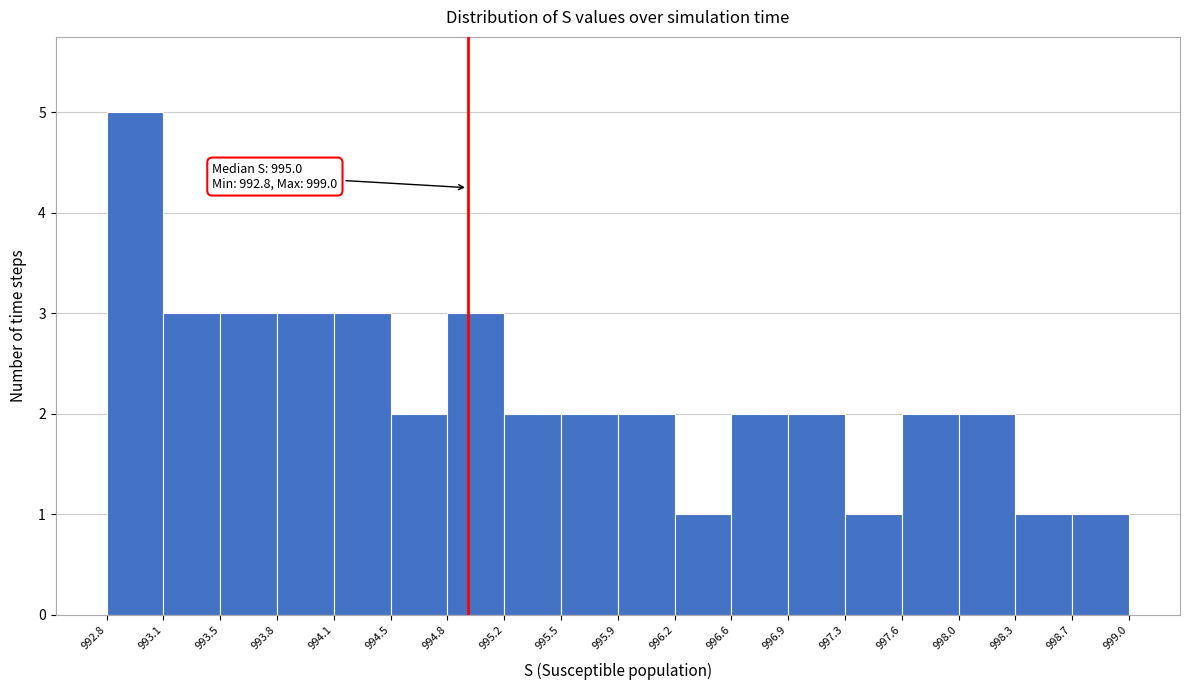

Over which range of the x-axis is the bar tallest?

992.8 to 993.1